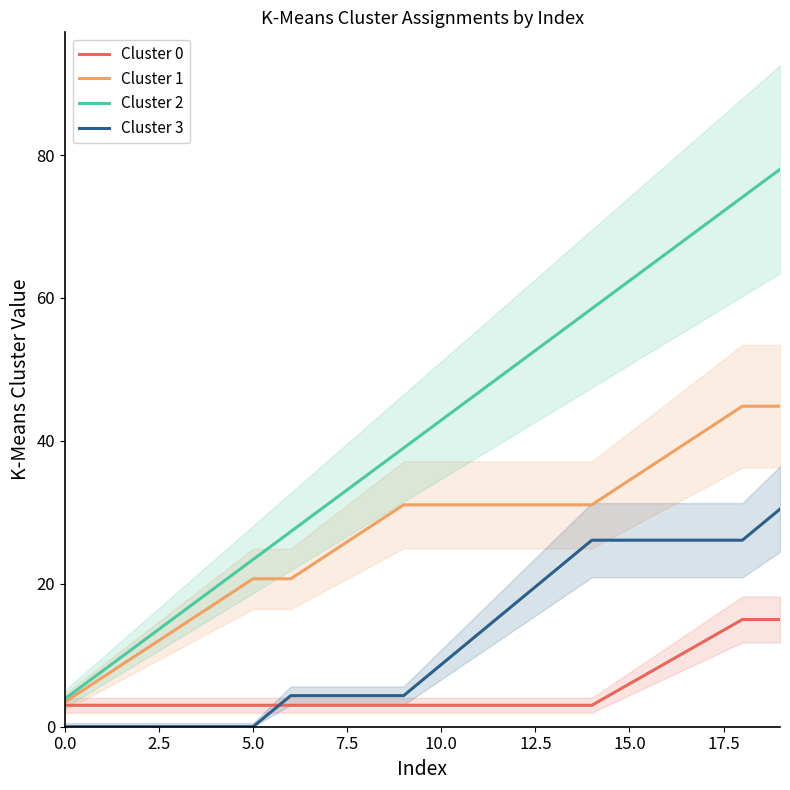

Is it true that Cluster 1 equals 1.9 at 0.0?

False